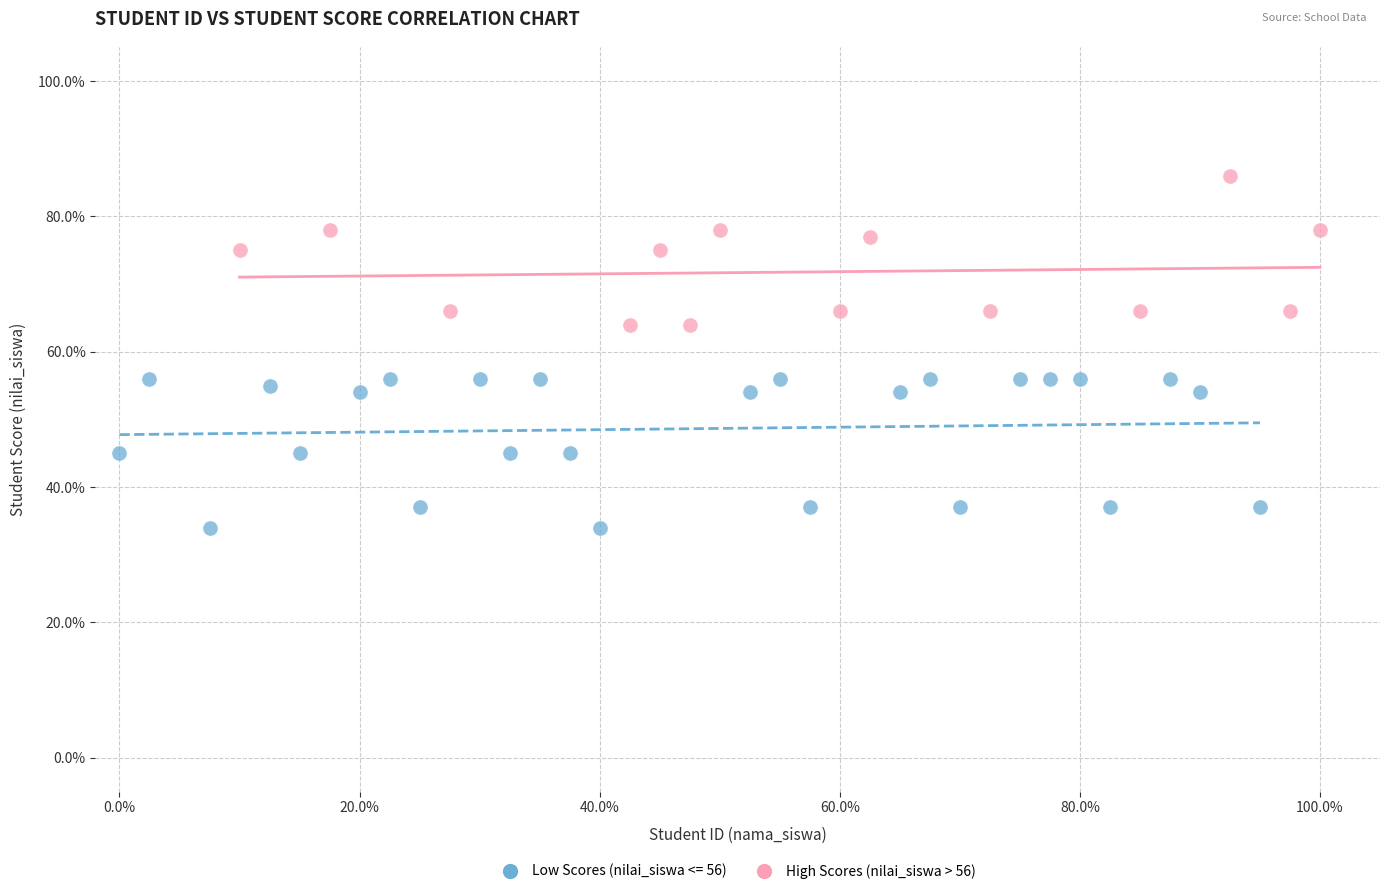

Which series reaches the minimum Y coordinate?

Low Scores (nilai_siswa <= 56)